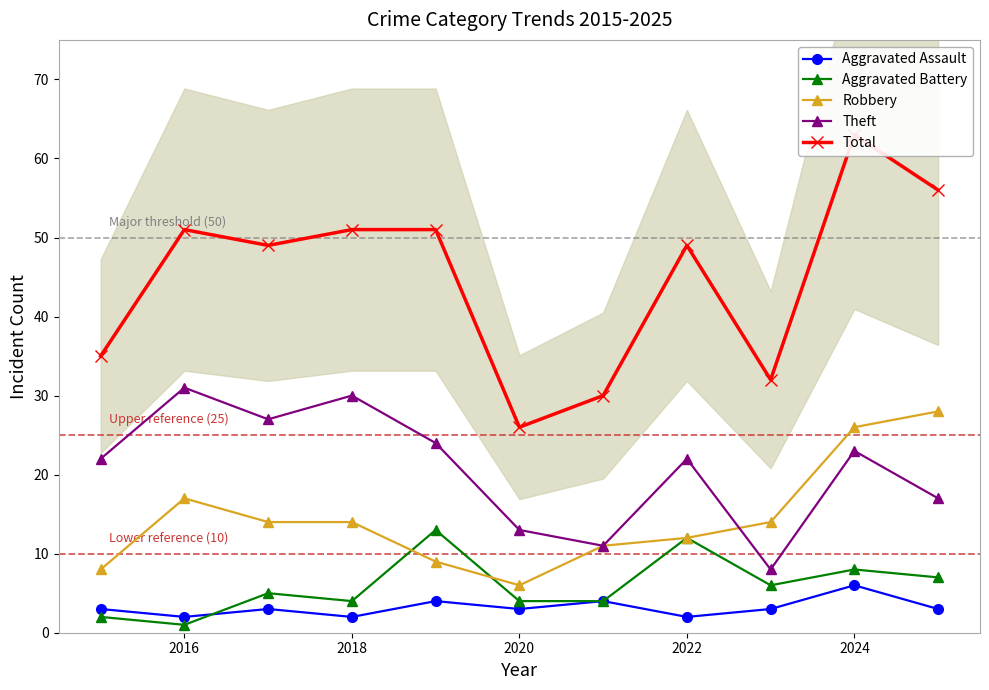

True or false: Aggravated Assault and Theft intersect in this chart.

False